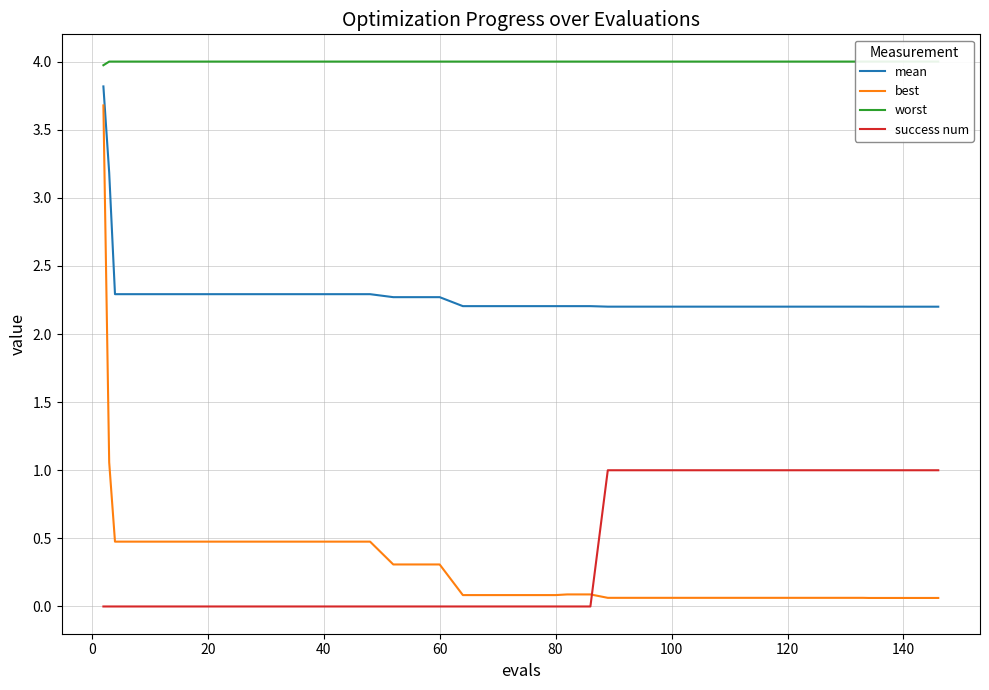

True or false: mean and success num intersect in this chart.

False